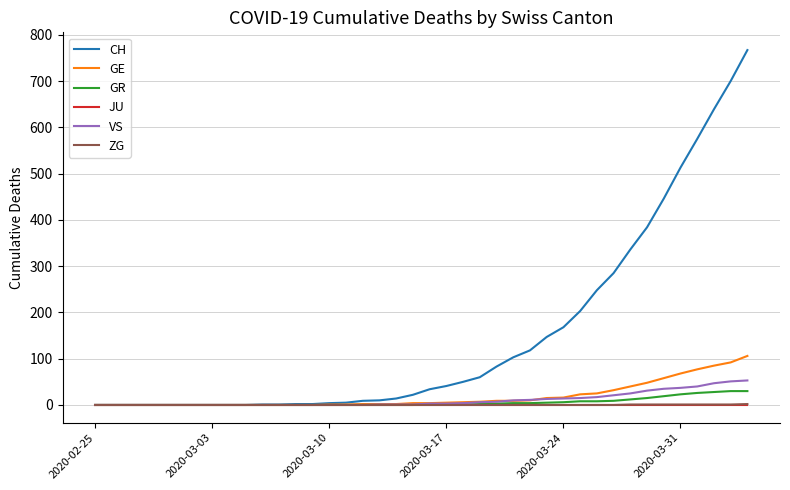

What is the sum of all ZG values?

9